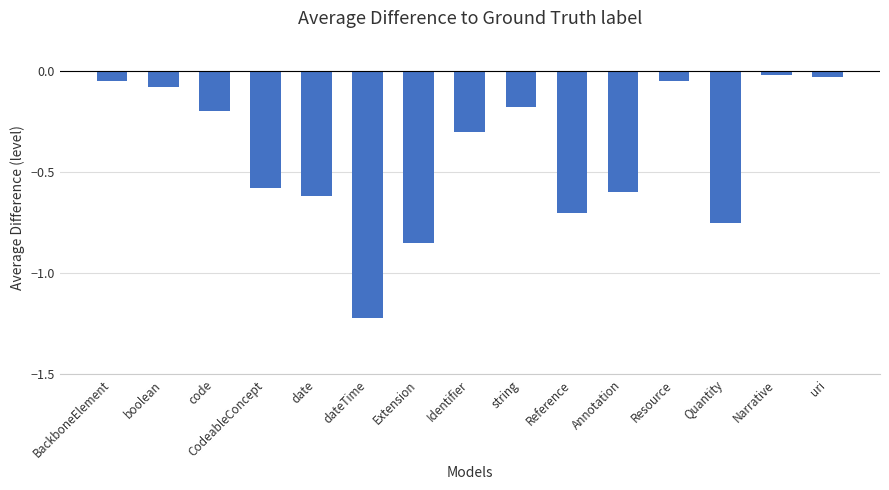

Are the bars horizontal?

No